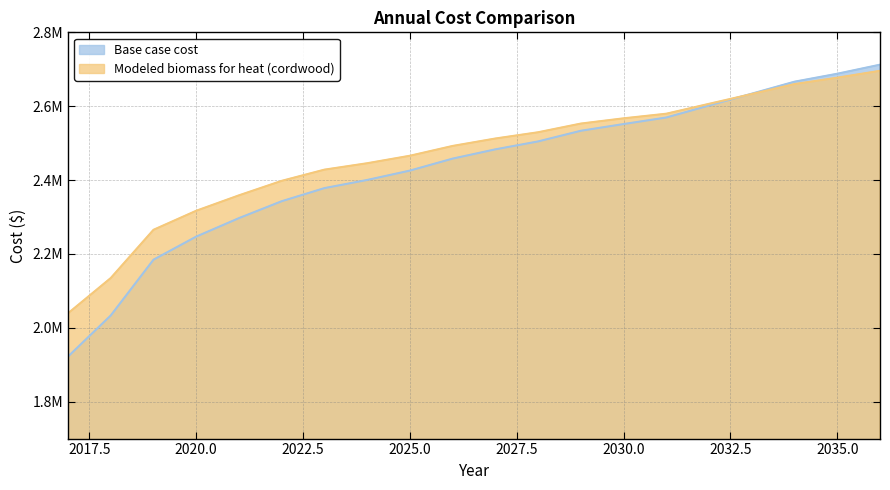

Reading right to left, extract all data points from this chart.

Base case cost: 2712402.2	2687872.8	2666371.2	2633940.8	2601808.5	2569370.5	2551657.2	2533464.7	2504627.0	2483176.6	2458069.2	2425645.7	2400272.2	2378209.9	2342712.8	2296970.0	2246920.5	2184426.3	2033379.8	1922179.2
Modeled biomass for heat (cordwood): 2695806.6	2677170.5	2659882.2	2632993.0	2606442.3	2579626.9	2567148.9	2552946.1	2529431.0	2512489.4	2492366.6	2465834.4	2445541.6	2428180.2	2397864.6	2358644.1	2316888.7	2265320.8	2134707.3	2039271.7